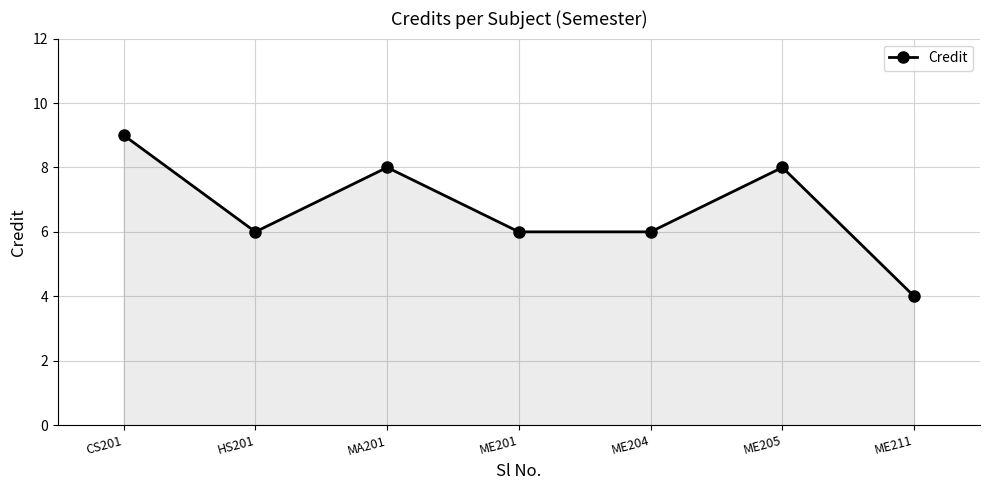

At which category does the chart reach its peak across all series?

CS201